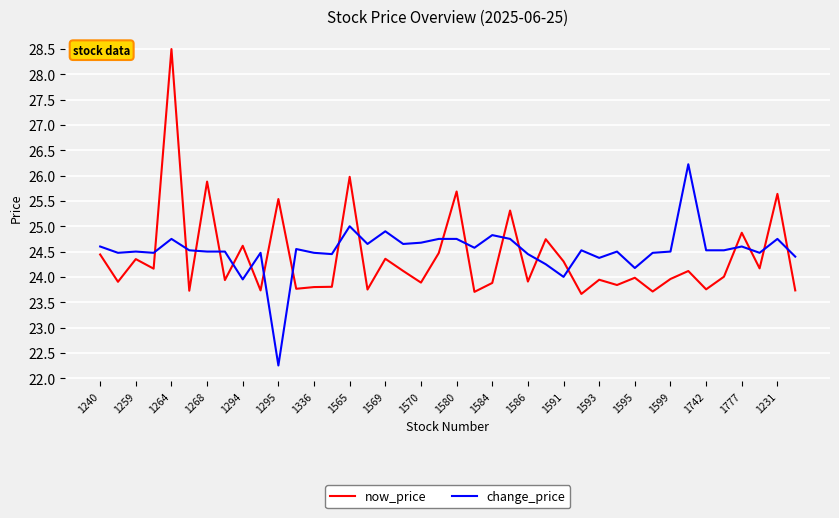

Which series has the largest total across all categories?

change_price